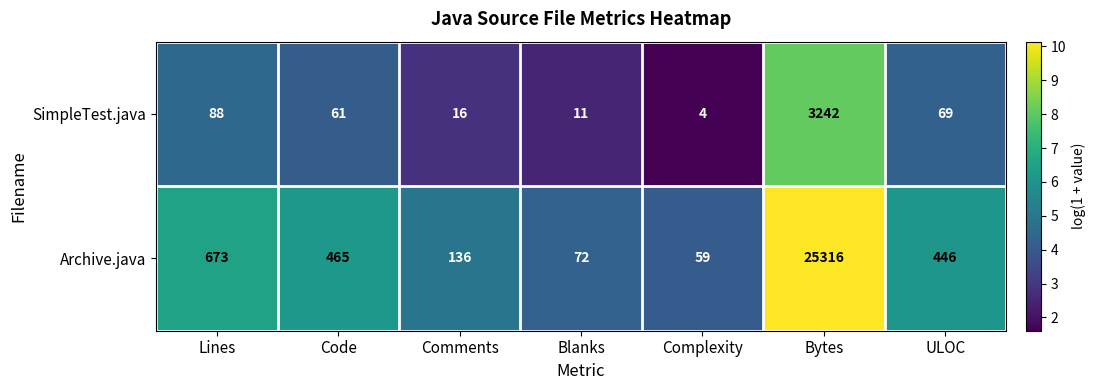

Which category has the lowest value across all series?

Complexity